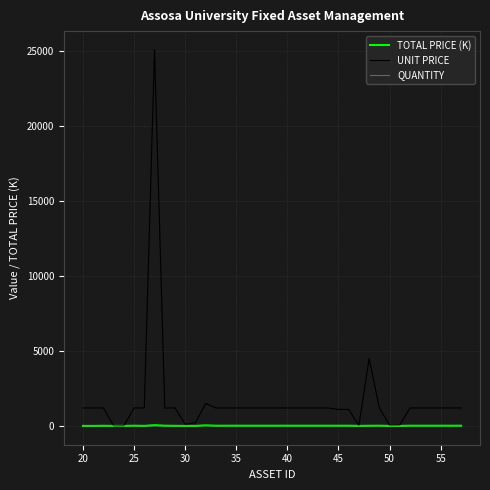

Which series has the largest total across all categories?

UNIT PRICE